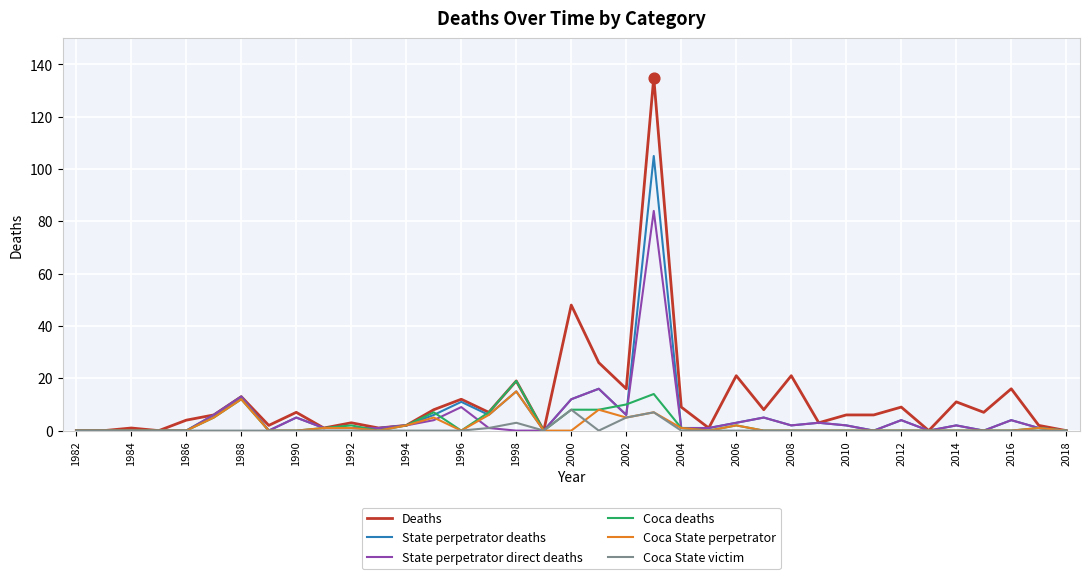

What is the highest value of the State perpetrator deaths series?

105